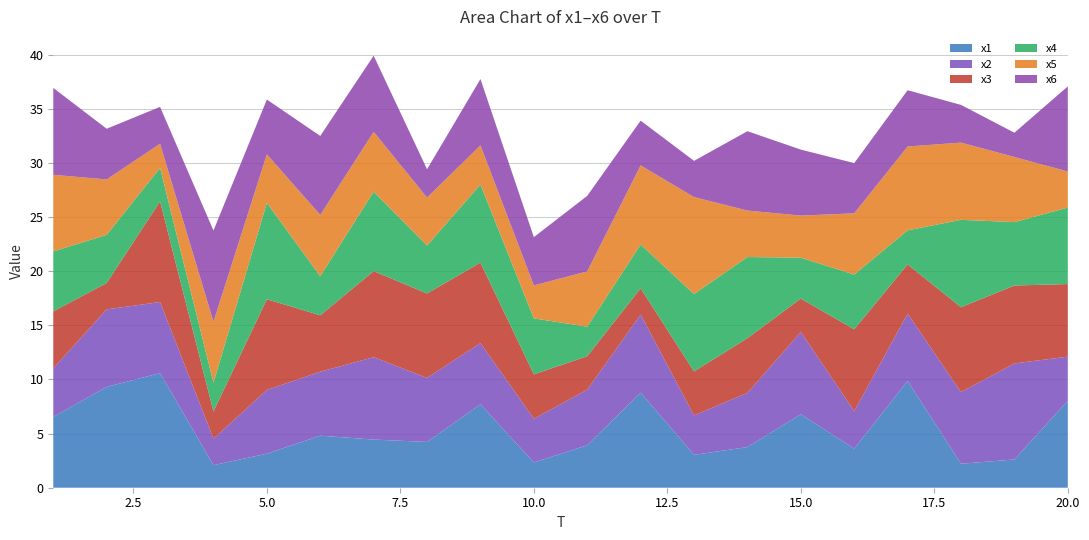

Reading left to right, what are all the values shown in this chart?

x1: 6.5	9.3	10.6	2.1	3.1	4.8	4.4	4.2	7.7	2.3	3.9	8.8	3.0	3.7	6.8	3.6	9.9	2.2	2.6	8.0
x2: 4.5	7.2	6.6	2.4	5.9	5.9	7.6	5.9	5.7	4.0	5.1	7.2	3.6	5.0	7.6	3.5	6.2	6.6	8.9	4.1
x3: 5.3	2.4	9.3	2.5	8.4	5.2	8.0	7.8	7.4	4.1	3.1	2.4	4.1	5.0	3.1	7.6	4.5	7.8	7.2	6.7
x4: 5.5	4.4	3.1	2.7	8.9	3.6	7.3	4.4	7.2	5.2	2.7	4.0	7.1	7.5	3.8	5.1	3.2	8.1	5.9	7.1
x5: 7.1	5.1	2.2	5.6	4.5	5.7	5.5	4.4	3.6	3.0	5.1	7.3	9.0	4.3	3.9	5.7	7.7	7.1	6.0	3.3
x6: 8.0	4.7	3.4	8.4	5.1	7.3	7.0	2.6	6.1	4.5	7.0	4.1	3.3	7.3	6.1	4.6	5.2	3.5	2.2	7.9